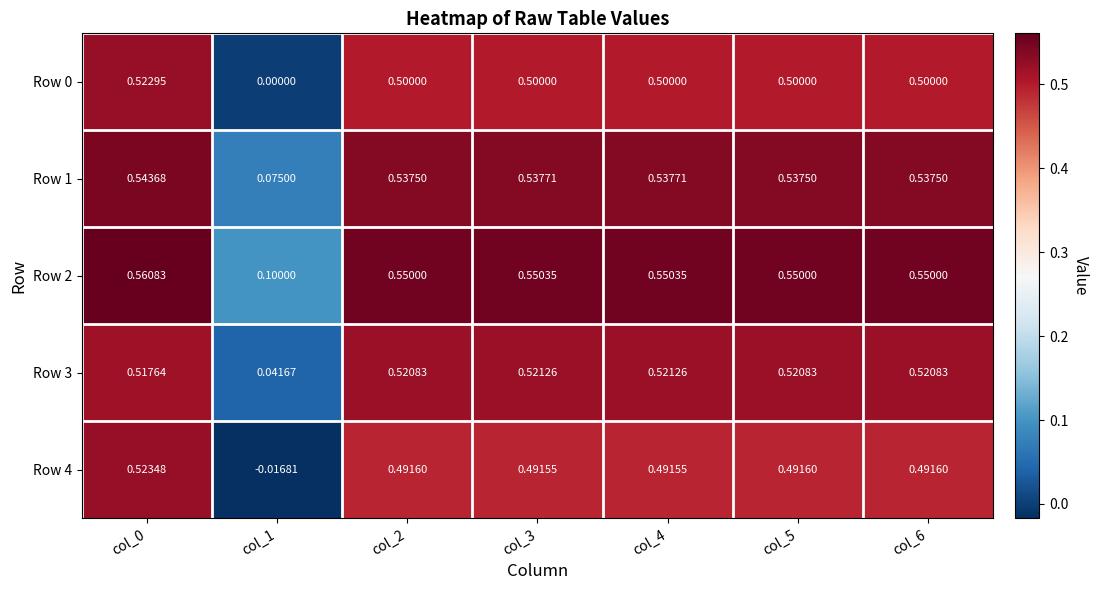

How many data points in Row 4 are less than 0?

1